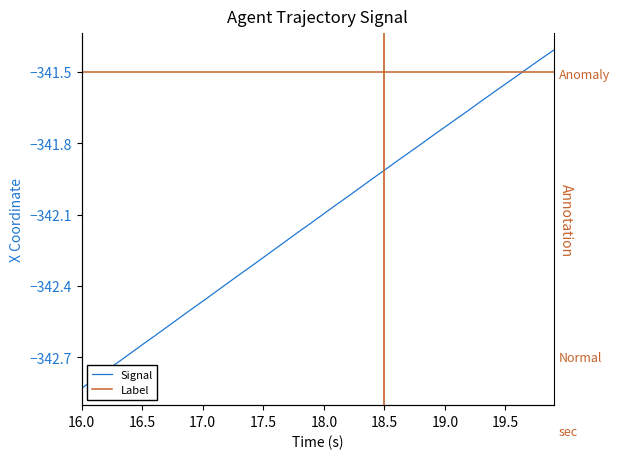

Does the chart display data point markers on the line(s)?

No